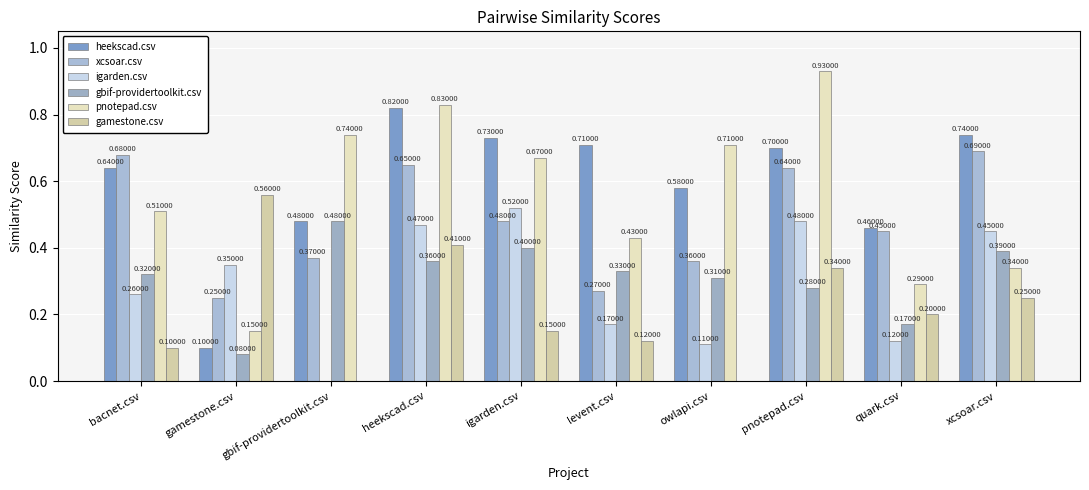

Reading left to right, what are all the values shown in this chart?

heekscad.csv: bacnet.csv=0.6	gamestone.csv=0.1	gbif-providertoolkit.csv=0.5	heekscad.csv=0.8	igarden.csv=0.7	levent.csv=0.7	owlapi.csv=0.6	pnotepad.csv=0.7	quark.csv=0.5	xcsoar.csv=0.7
xcsoar.csv: bacnet.csv=0.7	gamestone.csv=0.2	gbif-providertoolkit.csv=0.4	heekscad.csv=0.7	igarden.csv=0.5	levent.csv=0.3	owlapi.csv=0.4	pnotepad.csv=0.6	quark.csv=0.5	xcsoar.csv=0.7
igarden.csv: bacnet.csv=0.3	gamestone.csv=0.3	gbif-providertoolkit.csv=0.0	heekscad.csv=0.5	igarden.csv=0.5	levent.csv=0.2	owlapi.csv=0.1	pnotepad.csv=0.5	quark.csv=0.1	xcsoar.csv=0.5
gbif-providertoolkit.csv: bacnet.csv=0.3	gamestone.csv=0.1	gbif-providertoolkit.csv=0.5	heekscad.csv=0.4	igarden.csv=0.4	levent.csv=0.3	owlapi.csv=0.3	pnotepad.csv=0.3	quark.csv=0.2	xcsoar.csv=0.4
pnotepad.csv: bacnet.csv=0.5	gamestone.csv=0.1	gbif-providertoolkit.csv=0.7	heekscad.csv=0.8	igarden.csv=0.7	levent.csv=0.4	owlapi.csv=0.7	pnotepad.csv=0.9	quark.csv=0.3	xcsoar.csv=0.3
gamestone.csv: bacnet.csv=0.1	gamestone.csv=0.6	gbif-providertoolkit.csv=0.0	heekscad.csv=0.4	igarden.csv=0.1	levent.csv=0.1	owlapi.csv=0.0	pnotepad.csv=0.3	quark.csv=0.2	xcsoar.csv=0.2